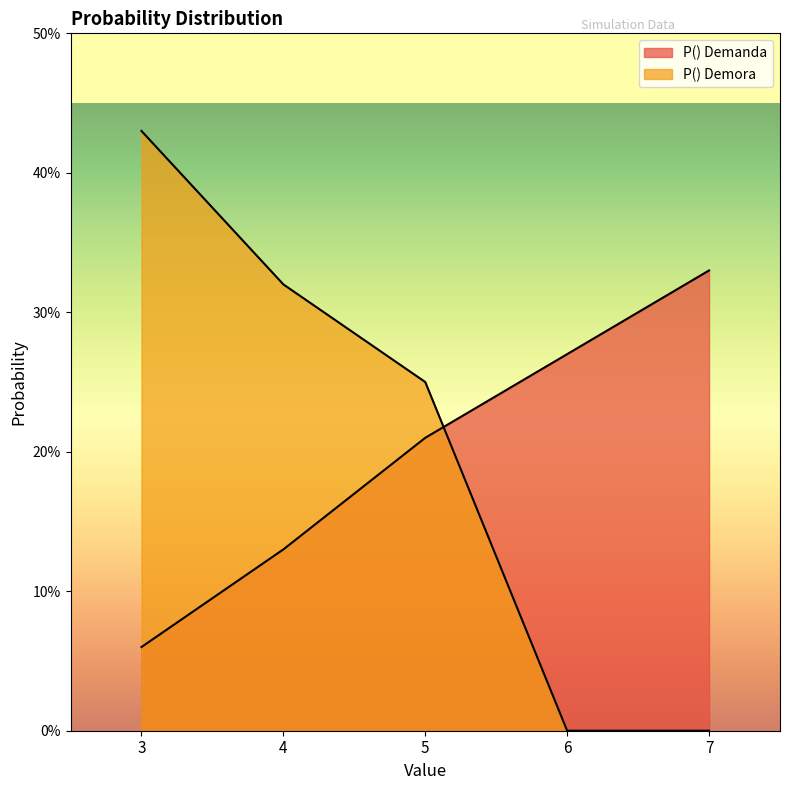

How many P() Demora values are between 0 and 1?

5